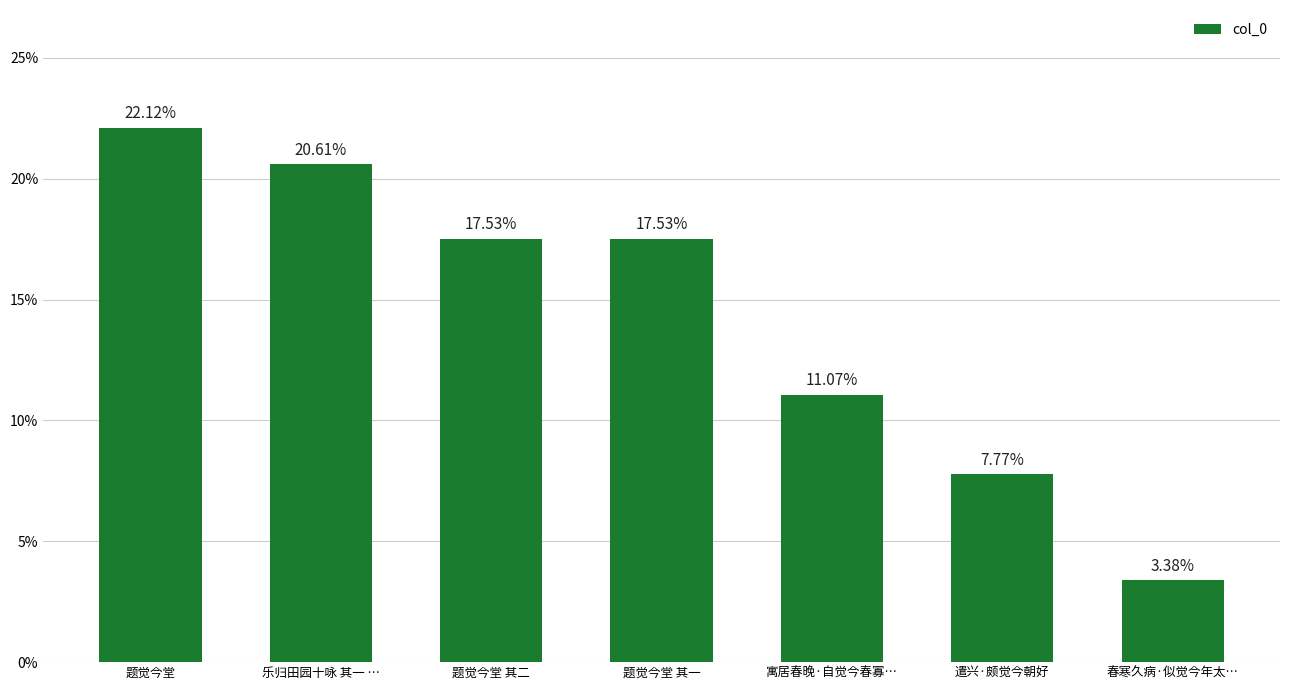

True or false: the data shows 0.0 at 春寒久病·似觉今年太….

False